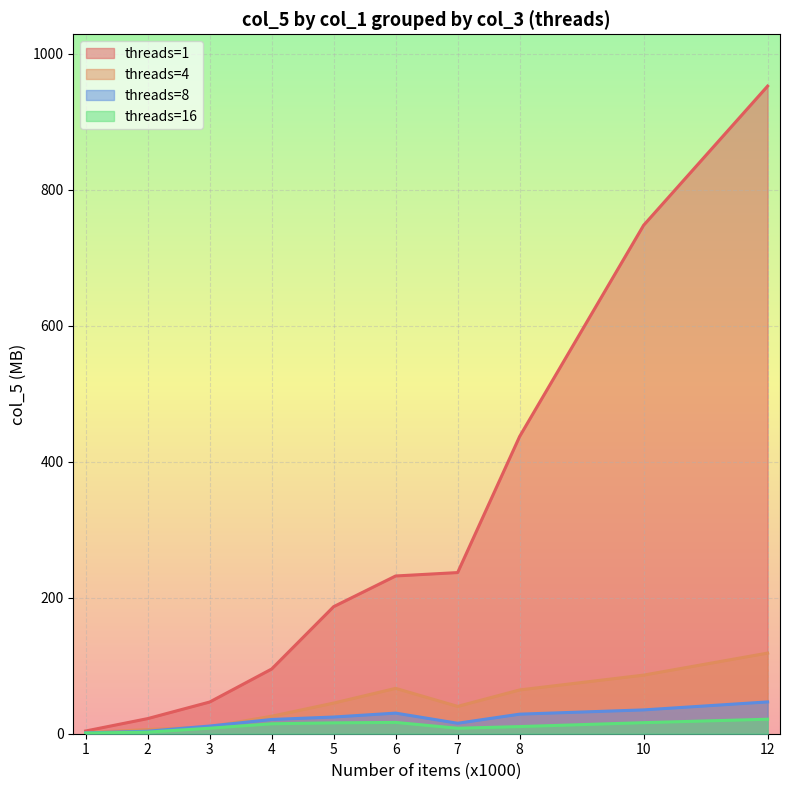

How many intersections are there between threads=4 and threads=8?

2